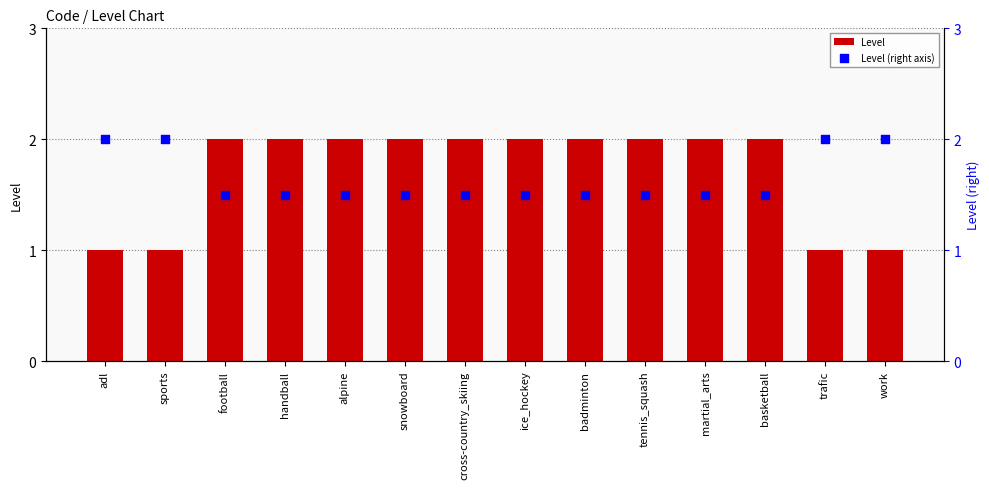

At how many categories does at least one series exceed 1?

14